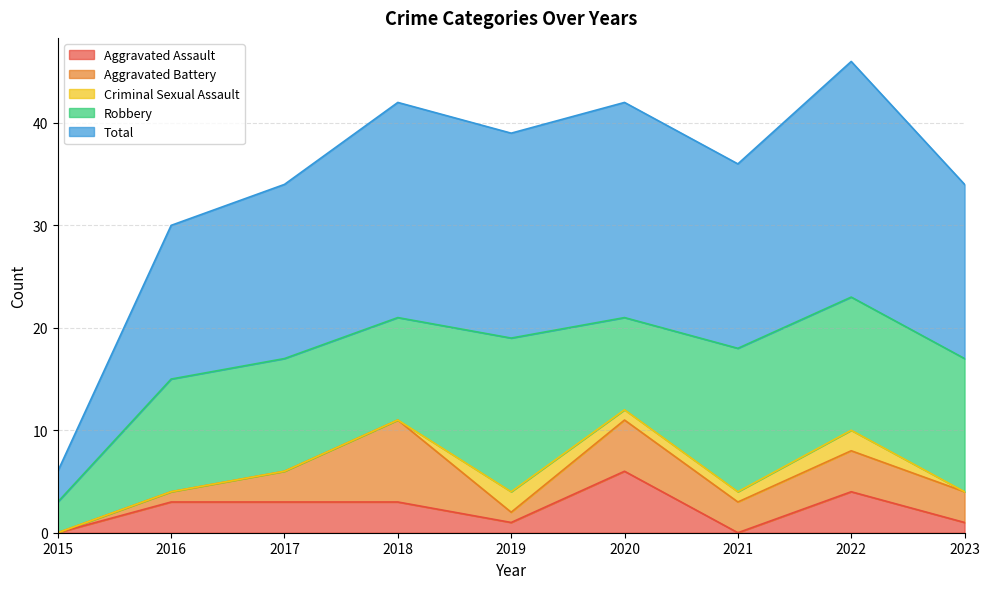

What is the value of the Criminal Sexual Assault point at the 6th from the left?

1